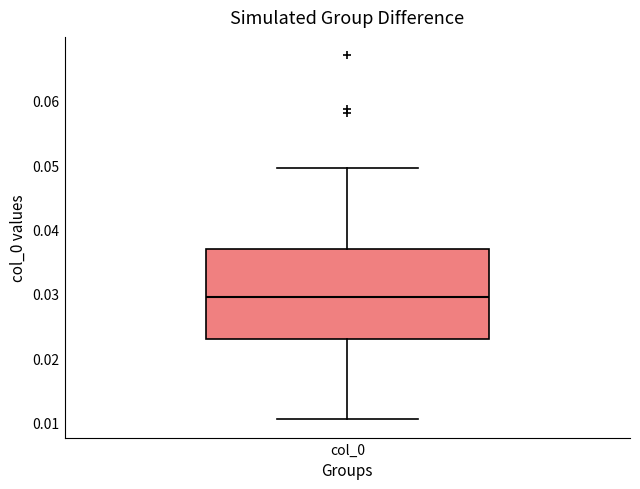

Read this box plot against the y-axis: the position of the median line, the range covered by the box, and the ends of both whiskers. The values are not printed on the chart, so give them approximately, as read against the axis.

median 0.029, box 0.023 to 0.037, whiskers 0.010 to 0.050